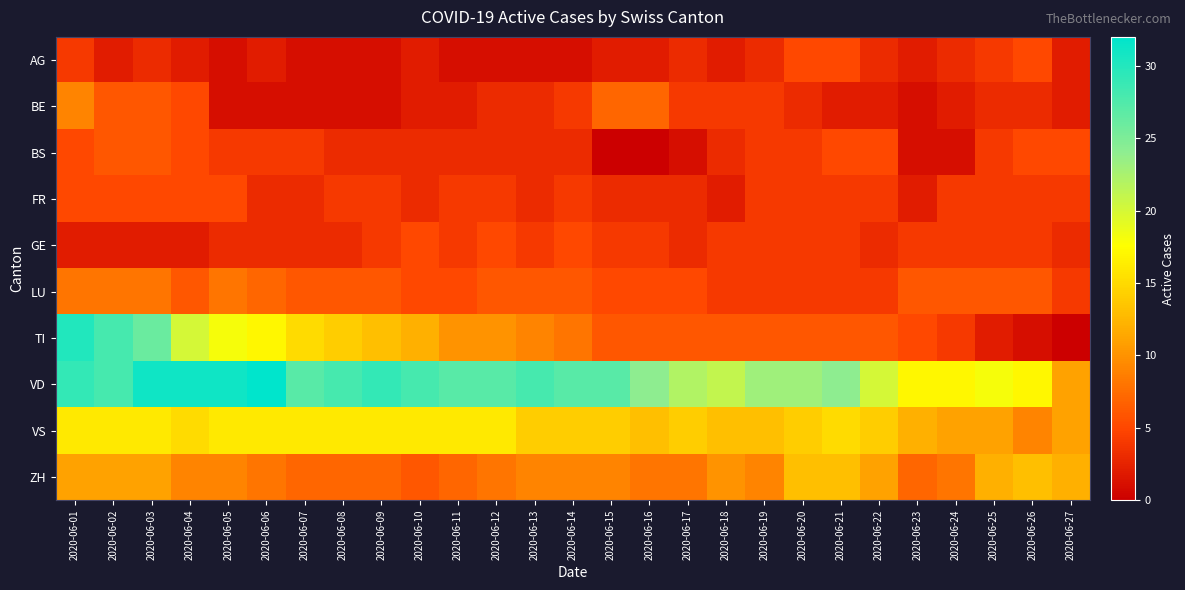

Which series changed the most between 2020-06-11 and 2020-06-25?

VD